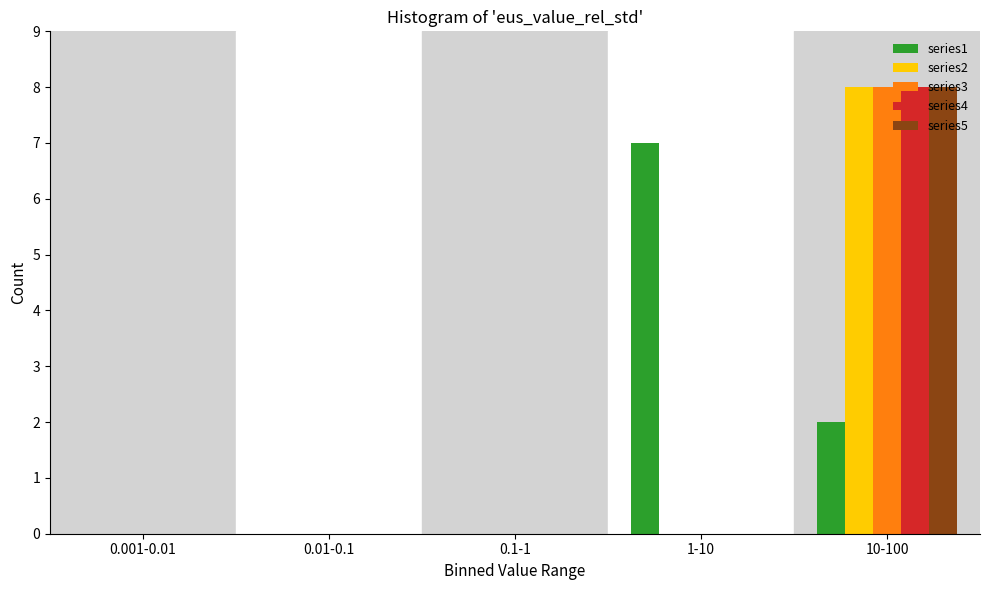

Reading left to right, extract all data points from this chart.

series1: 0.001-0.01=0	0.01-0.1=0	0.1-1=0	1-10=7	10-100=2
series2: 0.001-0.01=0	0.01-0.1=0	0.1-1=0	1-10=0	10-100=8
series3: 0.001-0.01=0	0.01-0.1=0	0.1-1=0	1-10=0	10-100=8
series4: 0.001-0.01=0	0.01-0.1=0	0.1-1=0	1-10=0	10-100=8
series5: 0.001-0.01=0	0.01-0.1=0	0.1-1=0	1-10=0	10-100=8